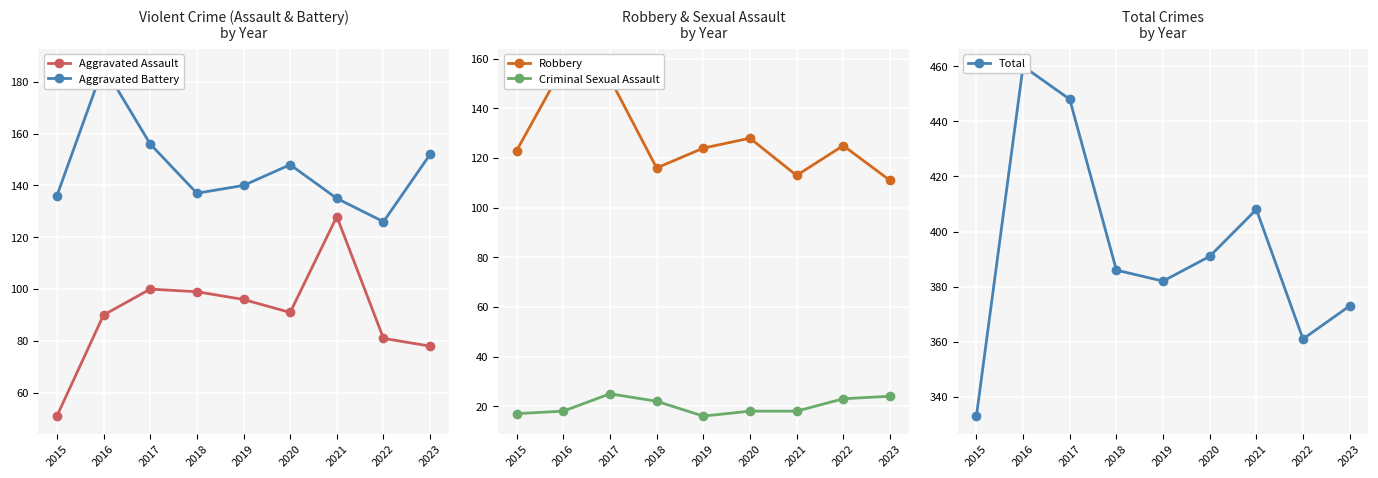

True or false: Aggravated Battery has more than 2 interior local peaks.

False